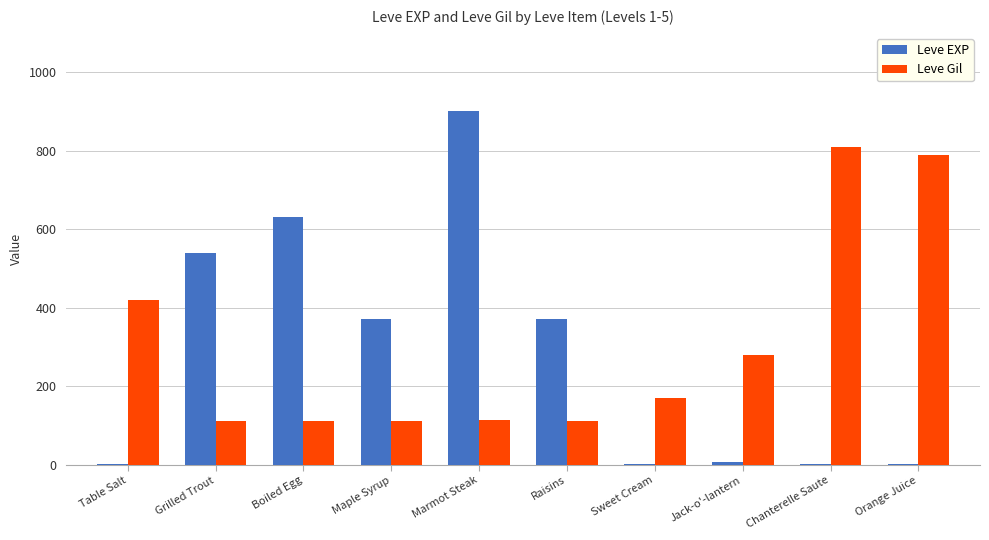

Which series has the largest range (max minus min)?

Leve EXP